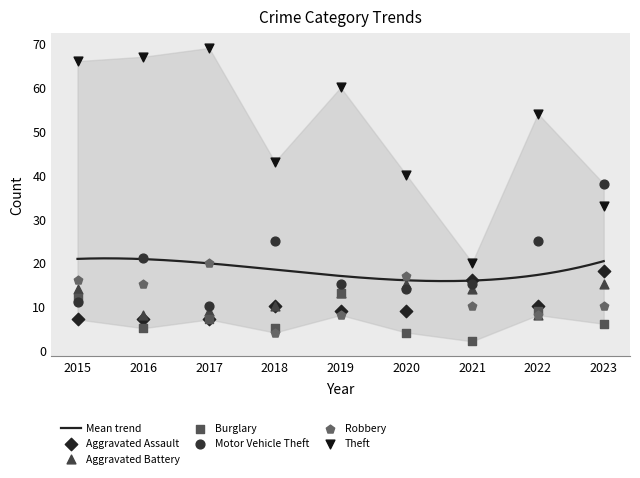

Is the value of Aggravated Battery at 2022 greater than the value of Aggravated Assault at 2015?

Yes